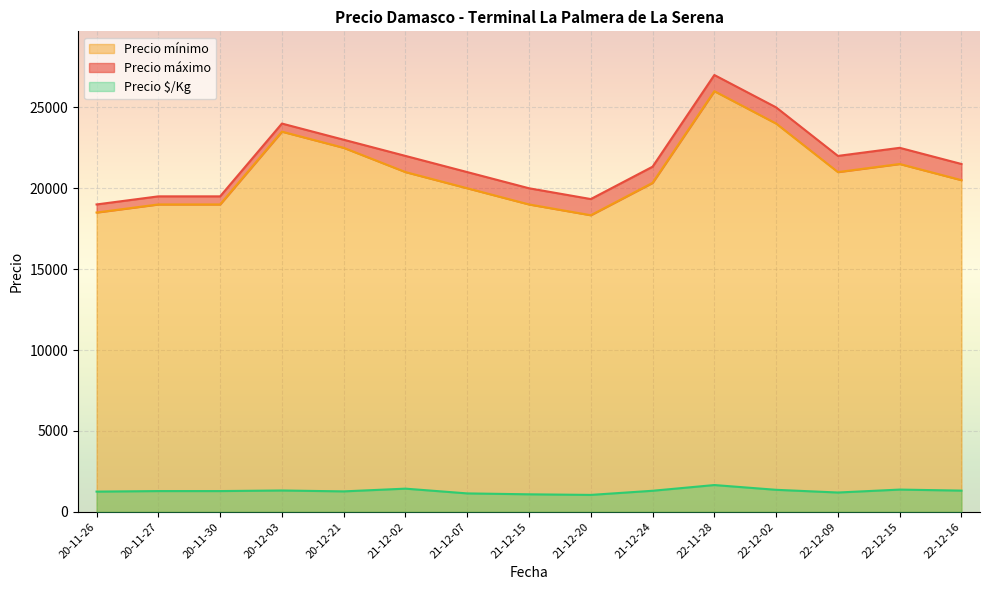

Where is the first local minimum for Precio mínimo?

2020-11-26